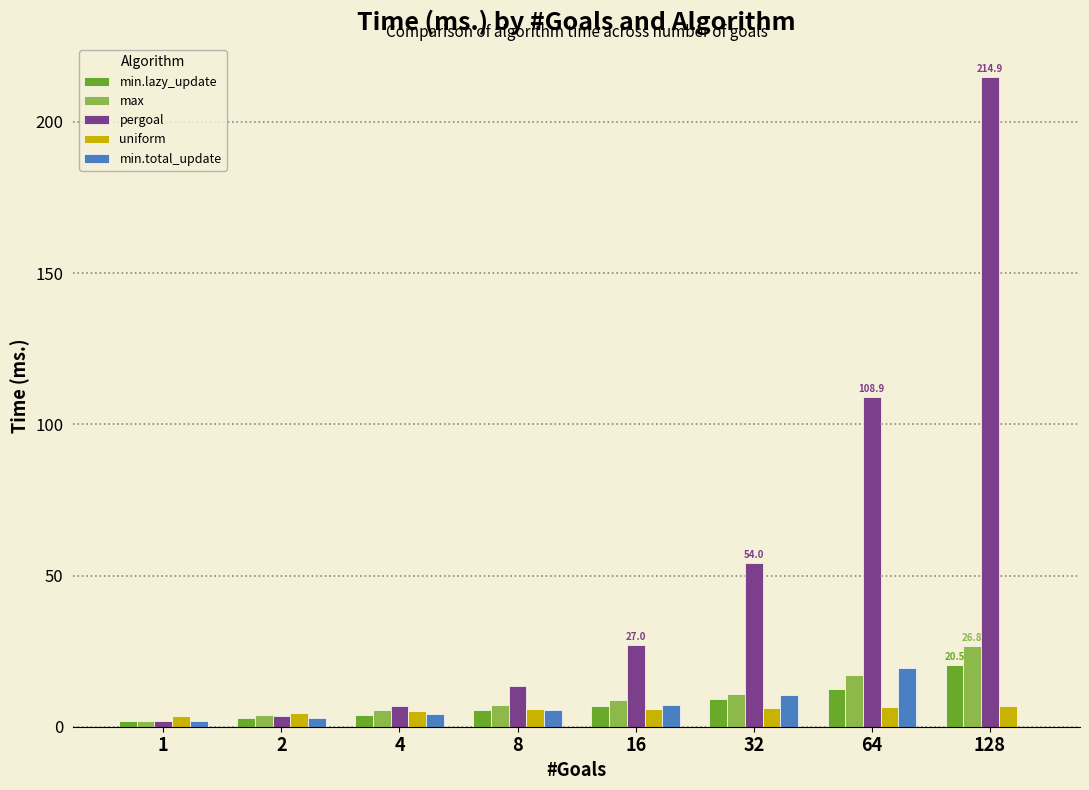

The value of min.lazy_update at 8 is 5.4. True or false?

True